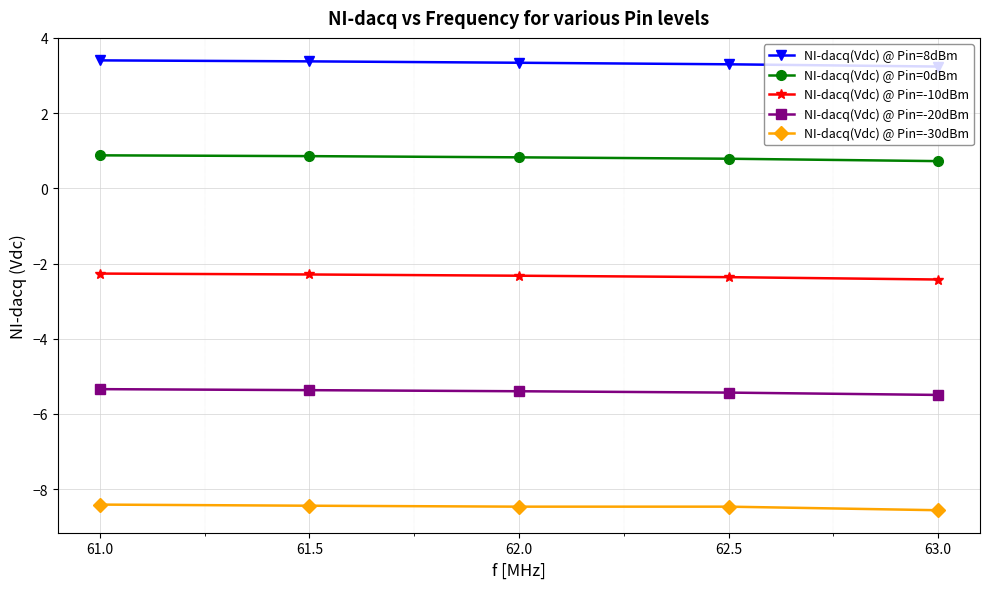

True or false: NI-dacq(Vdc) @ Pin=-10dBm and NI-dacq(Vdc) @ Pin=-30dBm intersect in this chart.

False